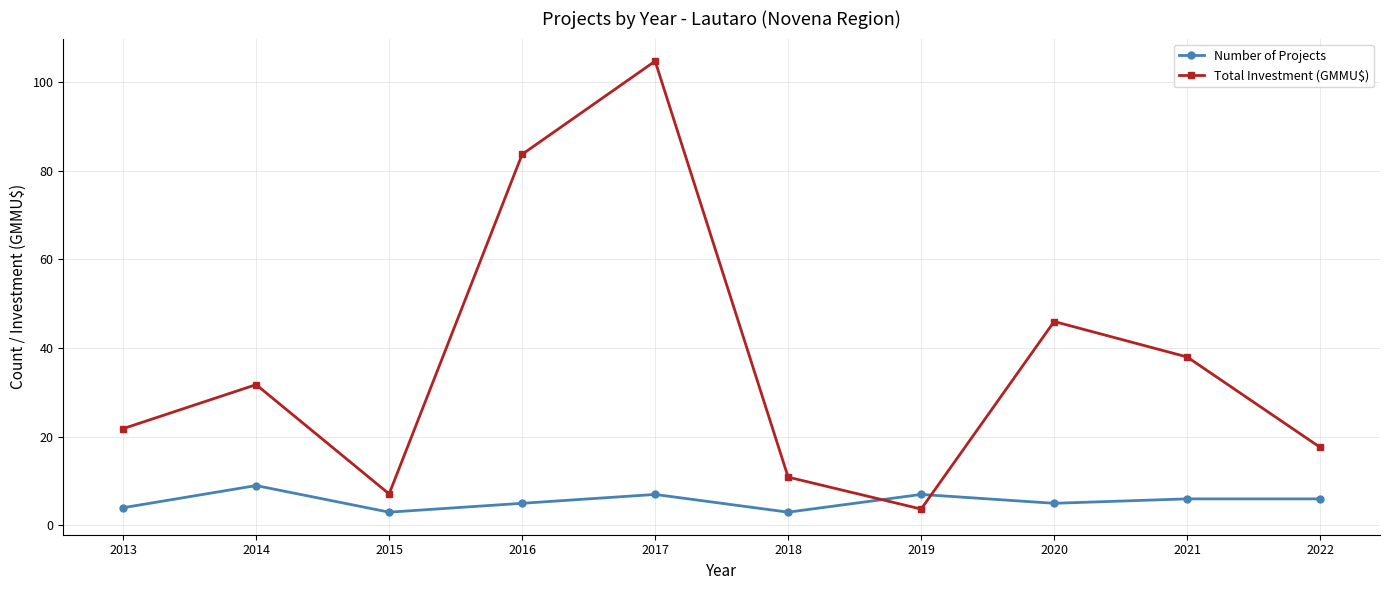

How many series are shown in this chart?

2